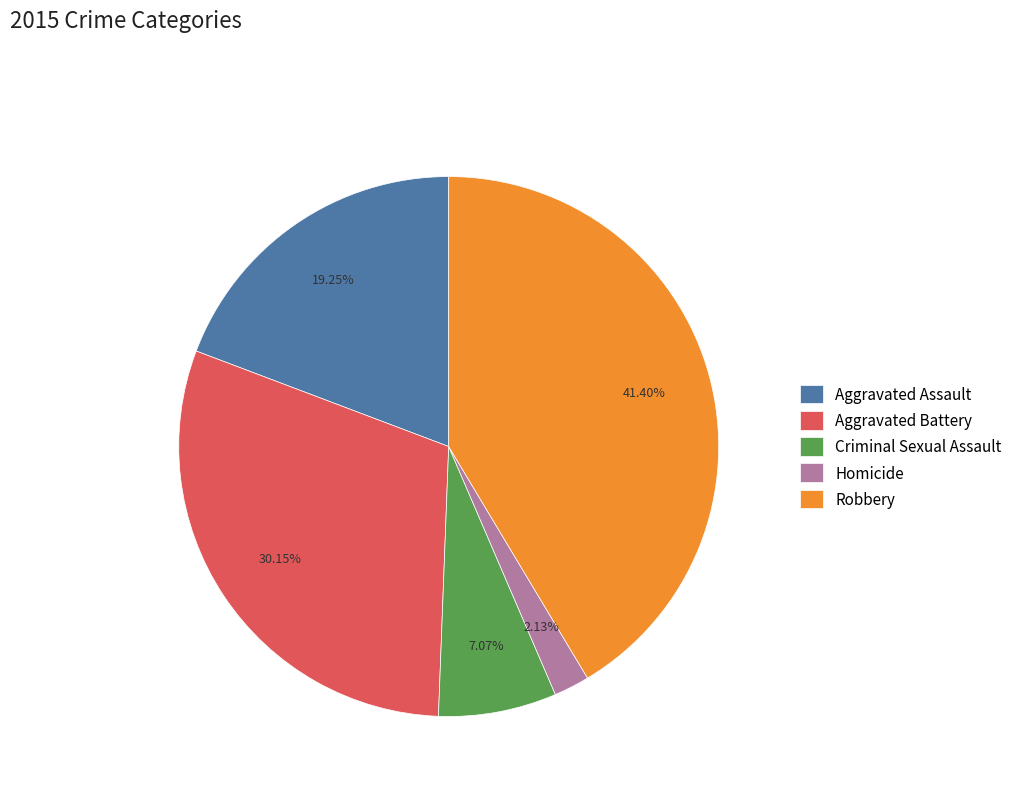

Is Homicide the majority of the pie?

No